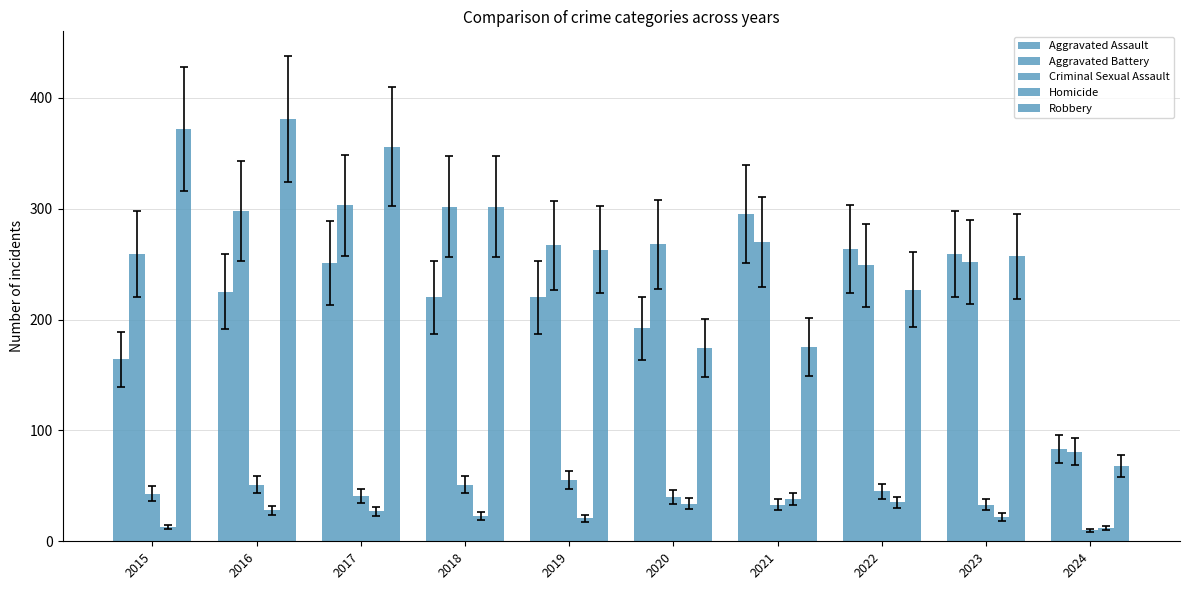

The value of Homicide at 2024 is 12. True or false?

True